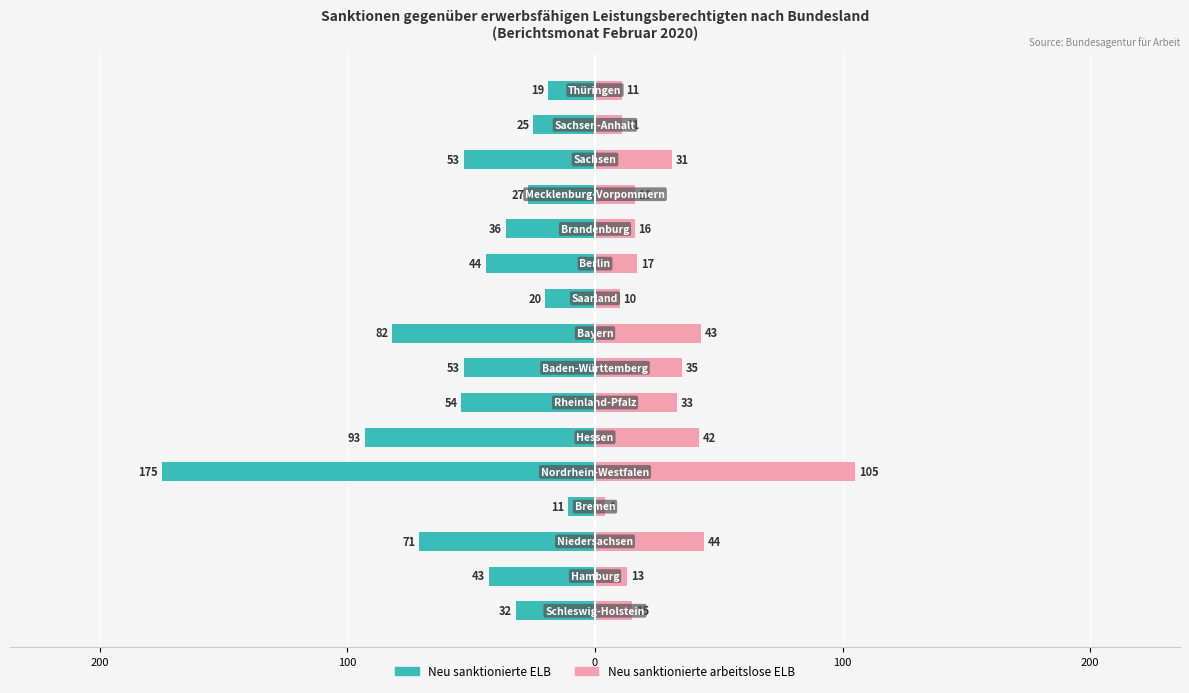

What is the value of the Neu sanktionierte ELB bar at the 9th from the left?

-82